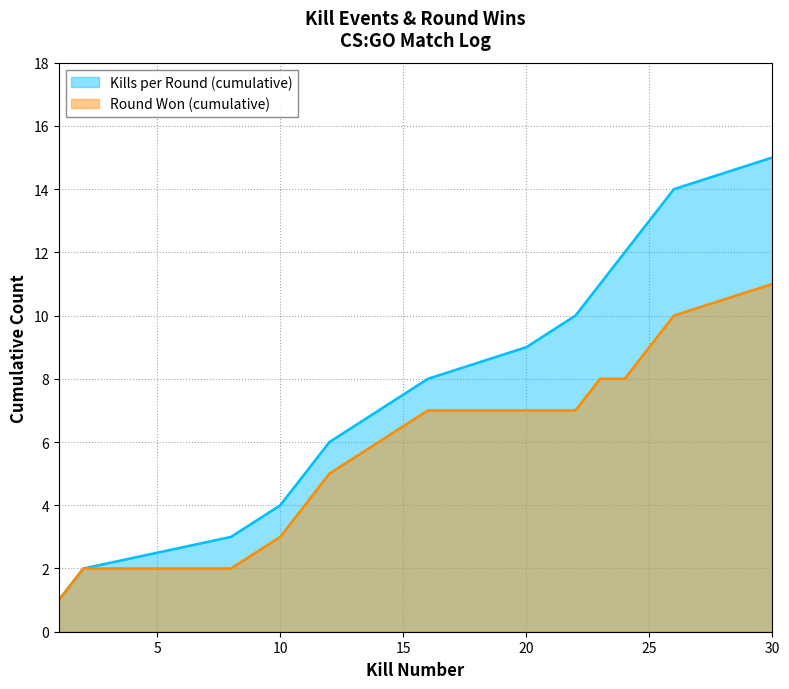

Which series changed the most between 12 and 14?

Kills per Round (cumulative)